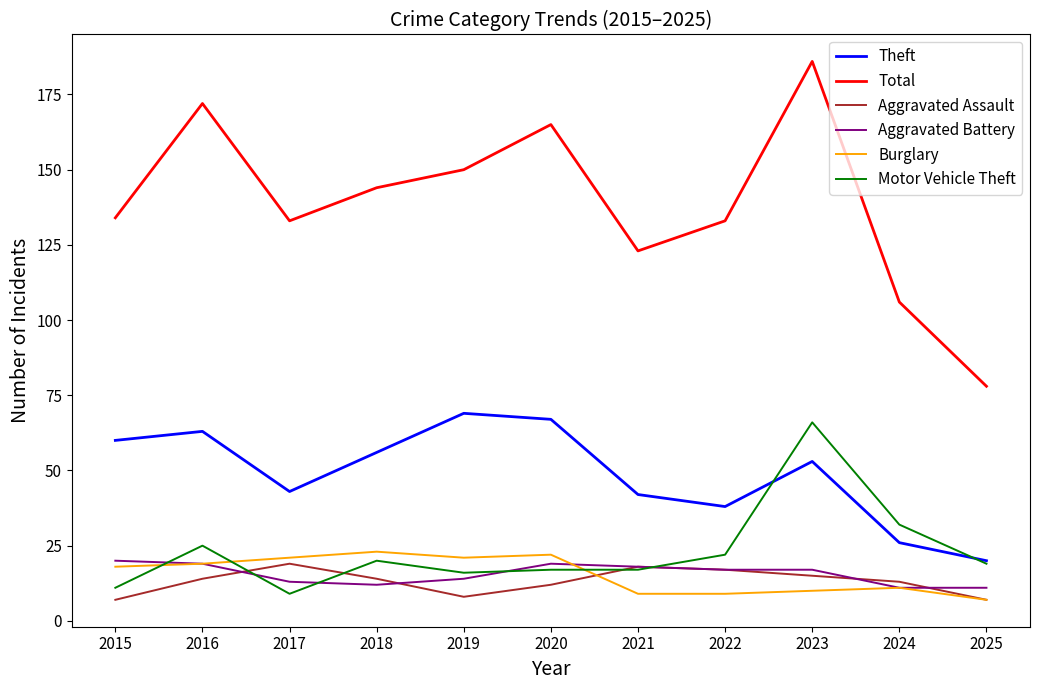

What are all the series names shown in the legend?

Theft, Total, Aggravated Assault, Aggravated Battery, Burglary, Motor Vehicle Theft